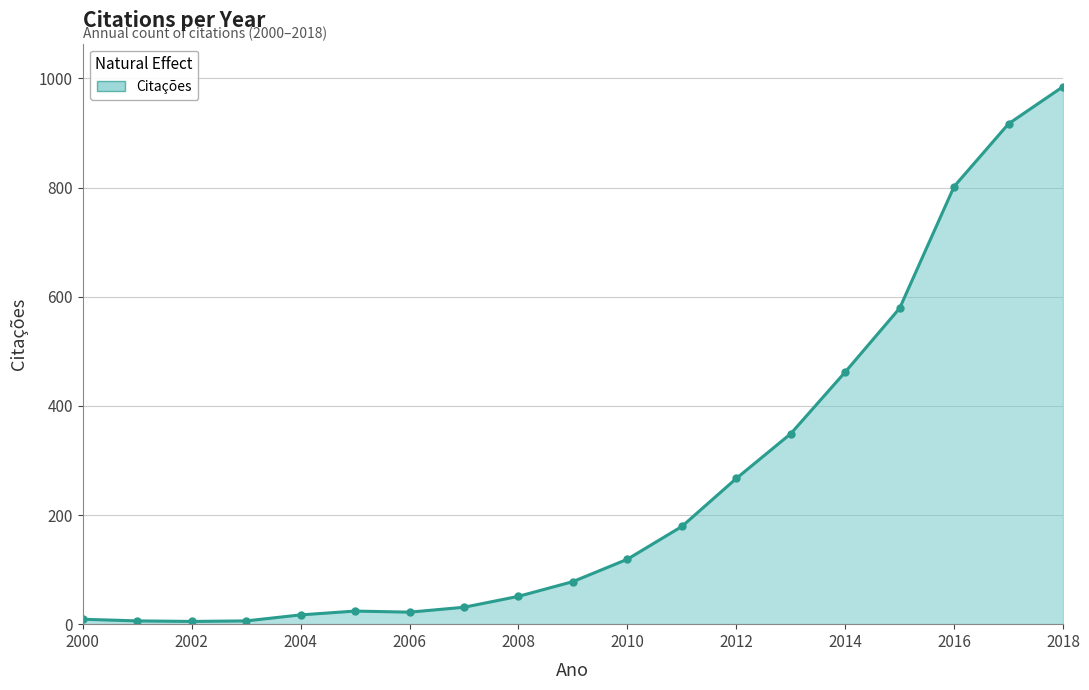

What is the greatest value displayed?

985